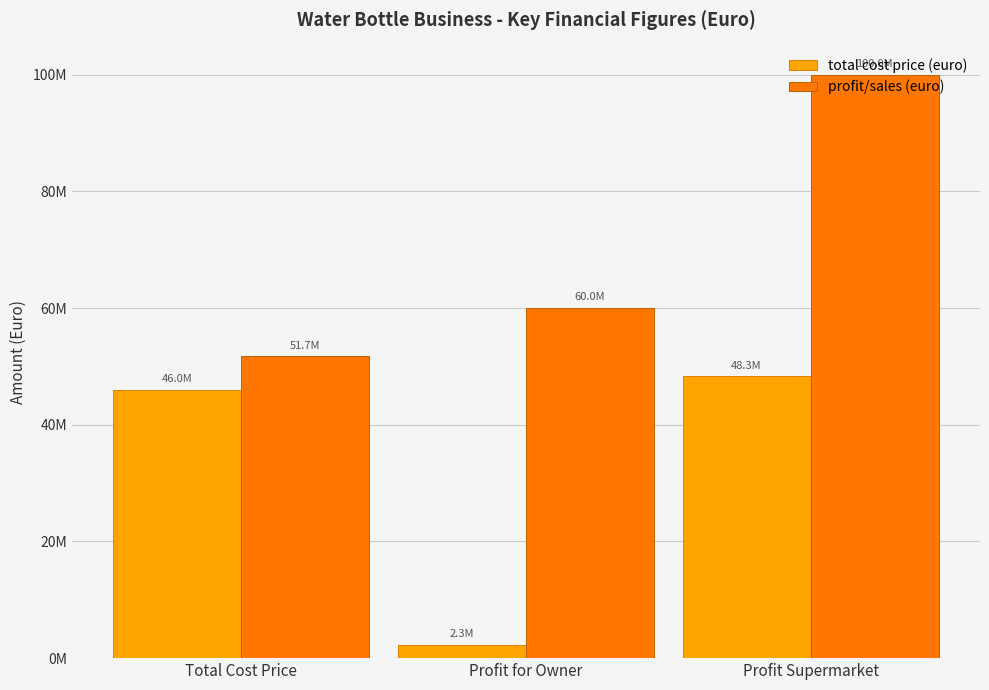

What is the difference between the profit/sales (euro) values at Profit Supermarket and Total Cost Price?

48300000.0